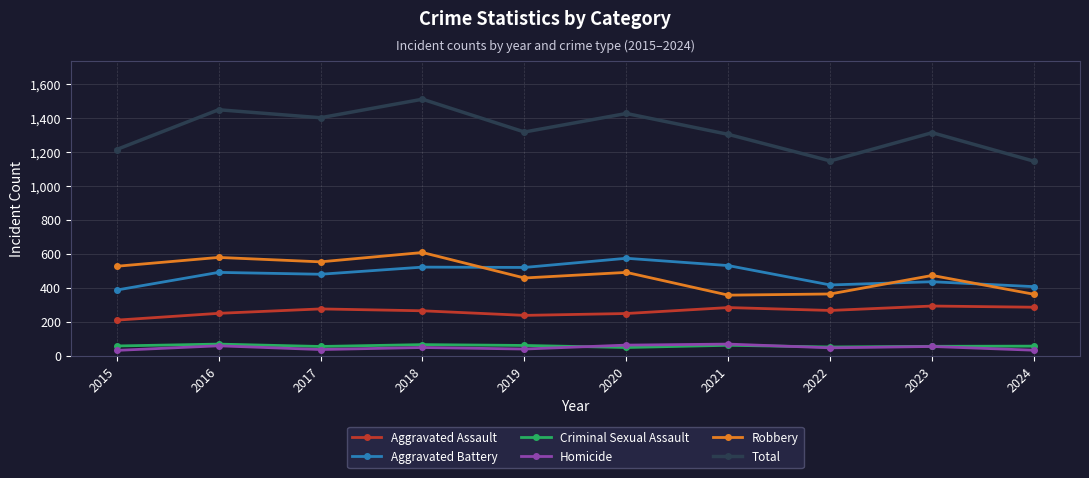

Is the value of Robbery at 2020 greater than the value of Aggravated Assault at 2022?

Yes